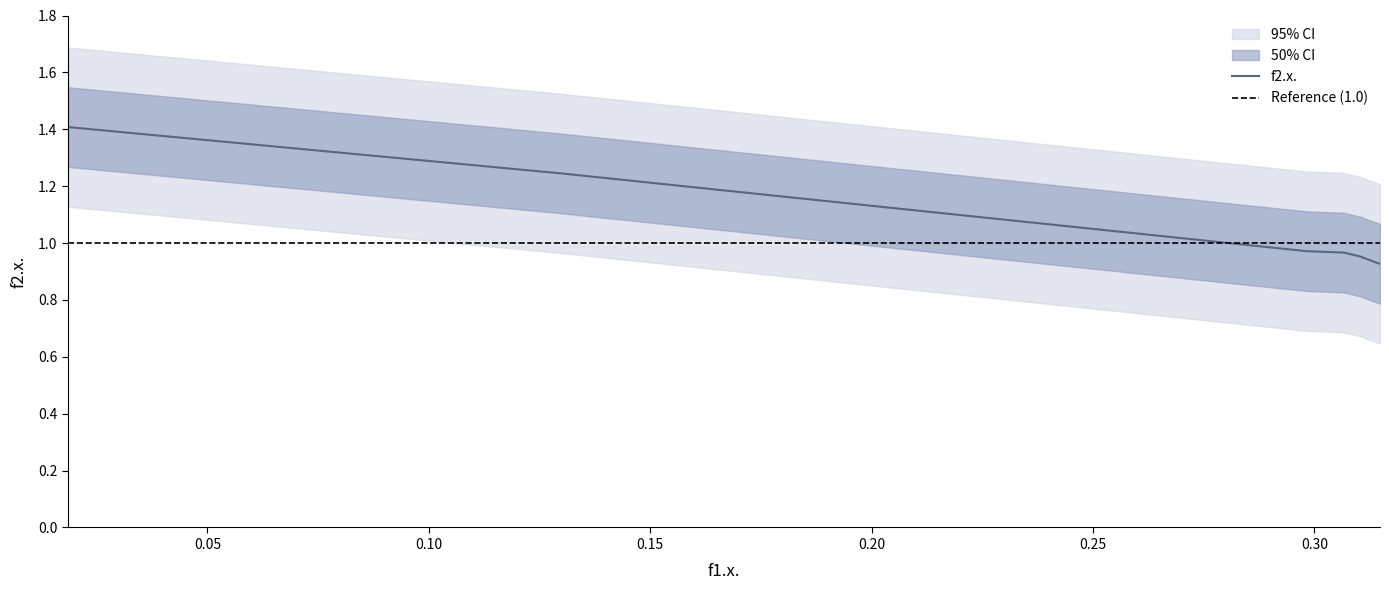

What is the sum of all values?

9.8